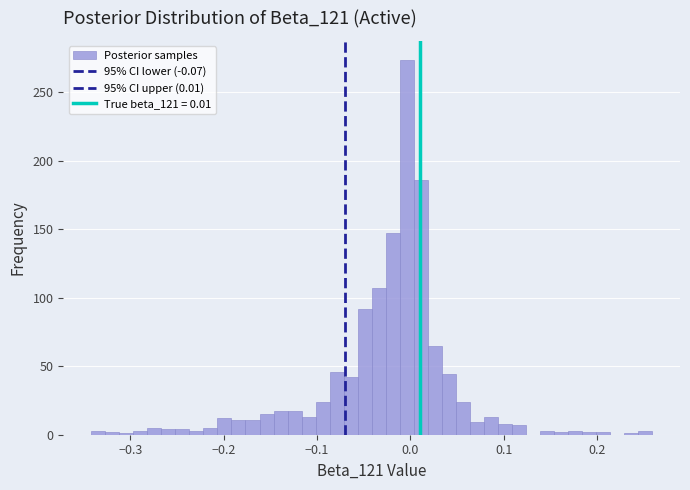

Read against the x-axis, roughly where is the centre of the tallest bar?

0.00